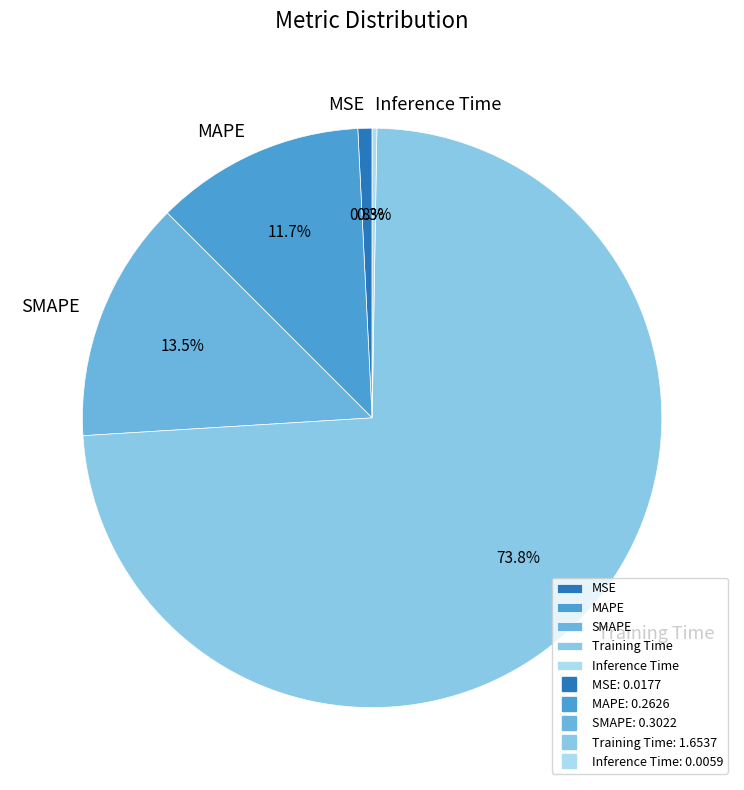

The MAPE slice represents 12% of the pie. True or false?

True